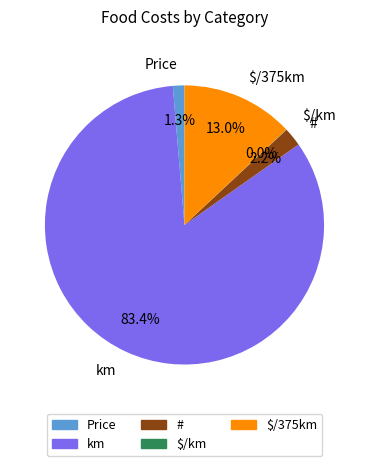

What is the largest slice in the pie chart?

km